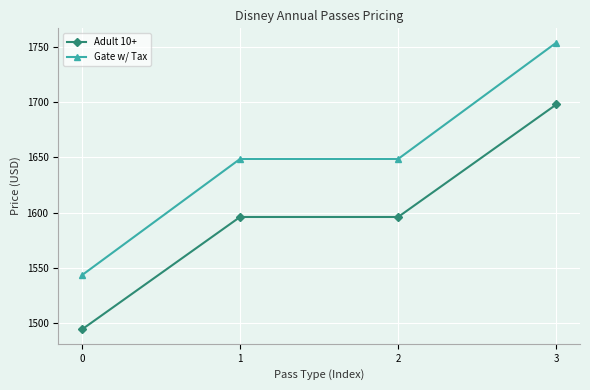

Between 2 and 3, which series saw the biggest shift?

Gate w/ Tax